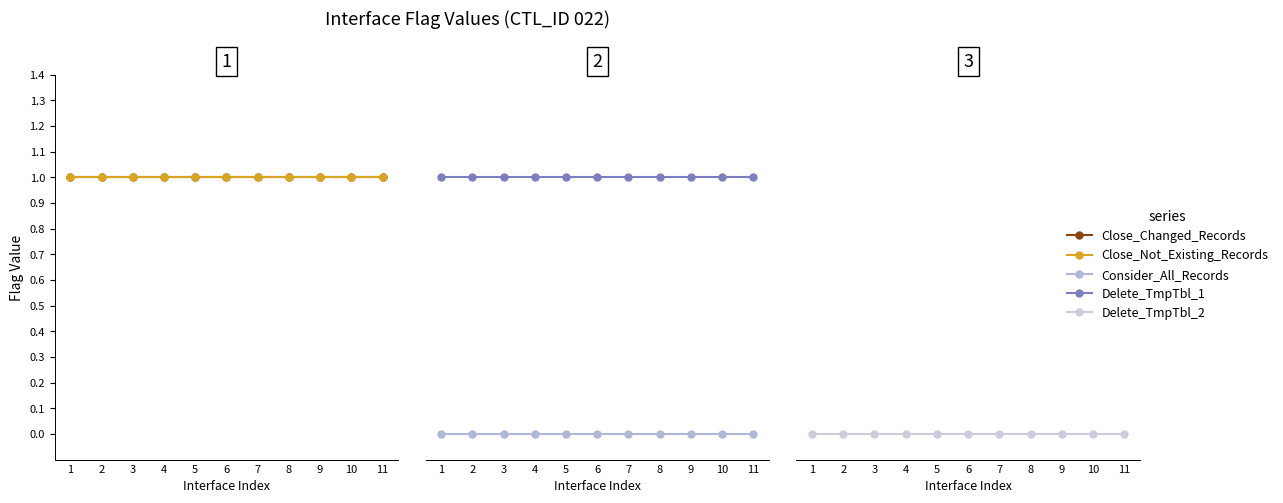

What is the highest value of the Delete_TmpTbl_1 series?

1